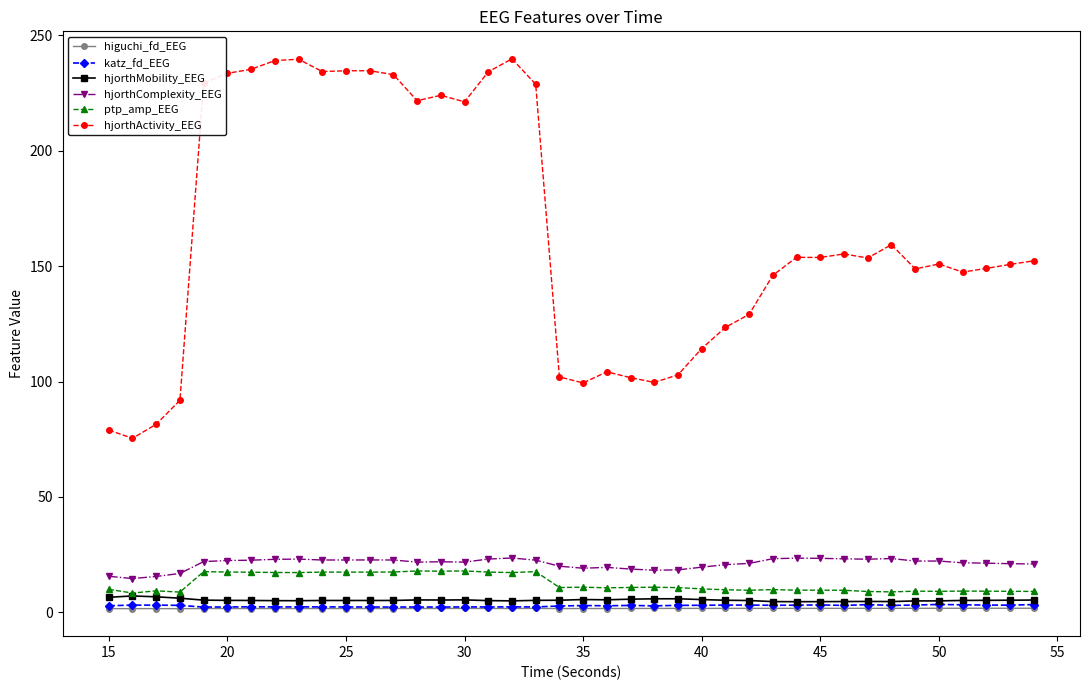

Which series has the widest spread of values?

hjorthActivity_EEG